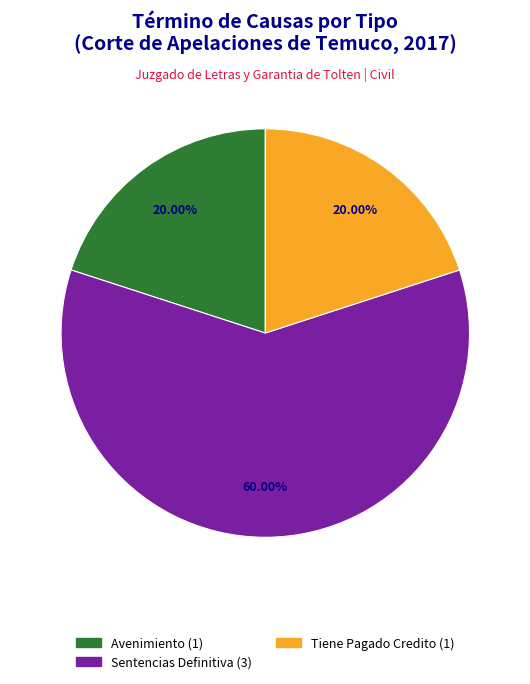

What is the total percentage of Avenimiento and Tiene Pagado Credito?

40.0%